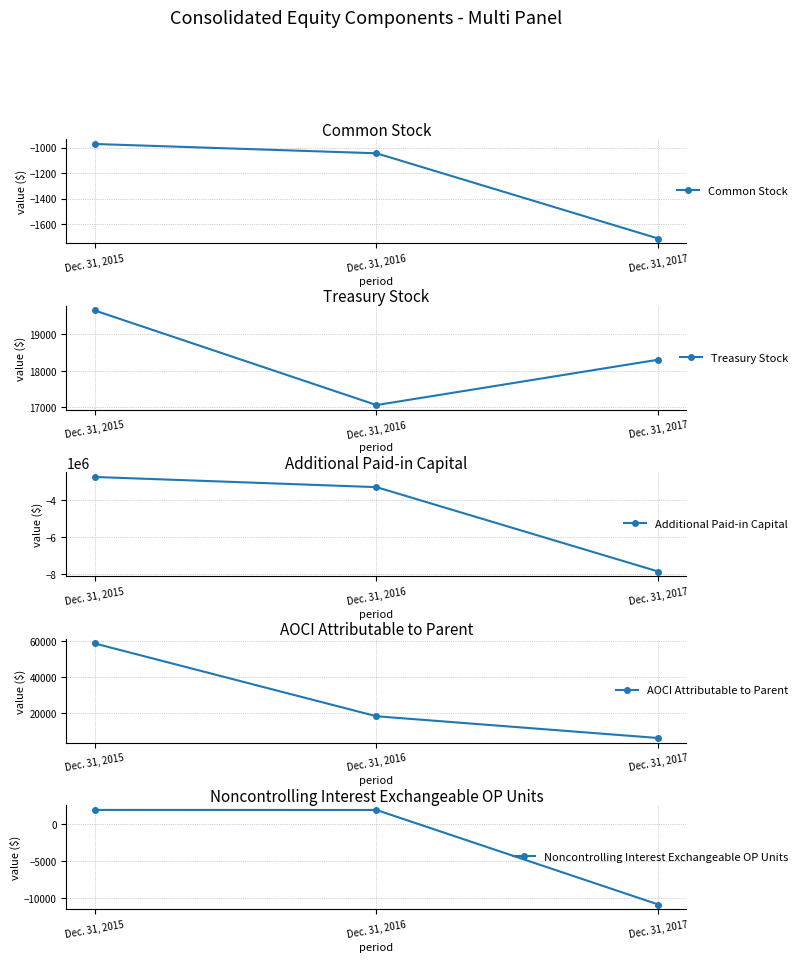

Reading left to right, extract all data points from this chart.

Common Stock: Dec. 31, 2015=-972	Dec. 31, 2016=-1045	Dec. 31, 2017=-1714
Treasury Stock: Dec. 31, 2015=19658	Dec. 31, 2016=17062	Dec. 31, 2017=18307
Additional Paid-in Capital: Dec. 31, 2015=-2742508	Dec. 31, 2016=-3294923	Dec. 31, 2017=-7873104
AOCI Attributable to Parent: Dec. 31, 2015=58693	Dec. 31, 2016=18346	Dec. 31, 2017=6289
Noncontrolling Interest Exchangeable OP Units: Dec. 31, 2015=1975	Dec. 31, 2016=1967	Dec. 31, 2017=-10907